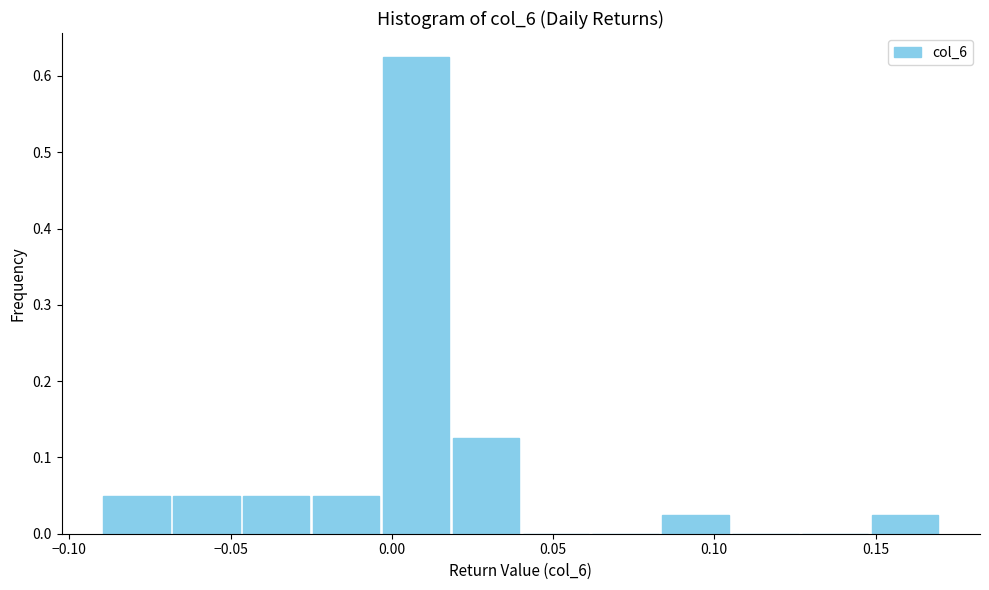

Over which range of the x-axis is the bar tallest?

-0.005 to 0.020